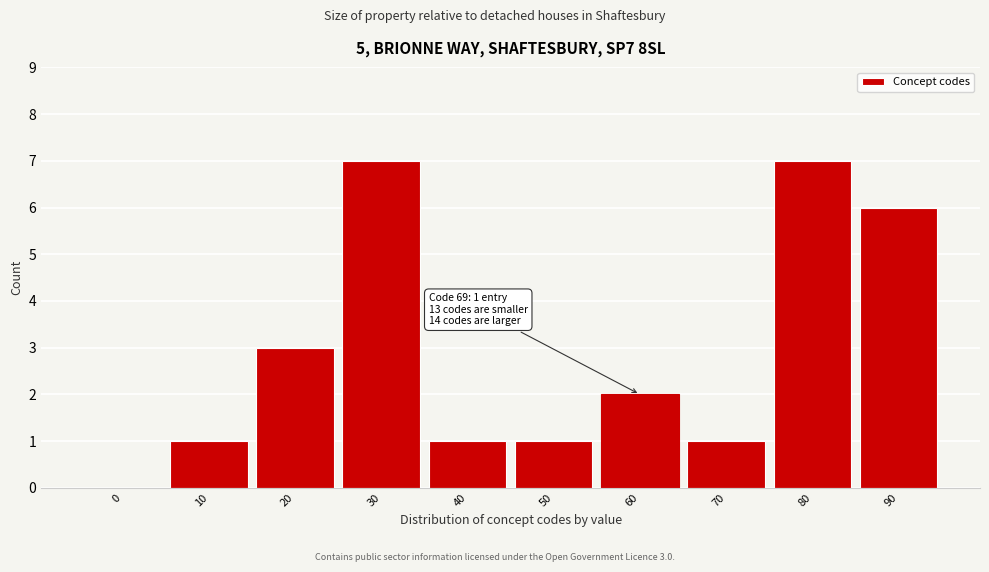

Reading right to left, list all the values displayed in this chart.

90=6	80=7	70=1	60=2	50=1	40=1	30=7	20=3	10=1	0=0